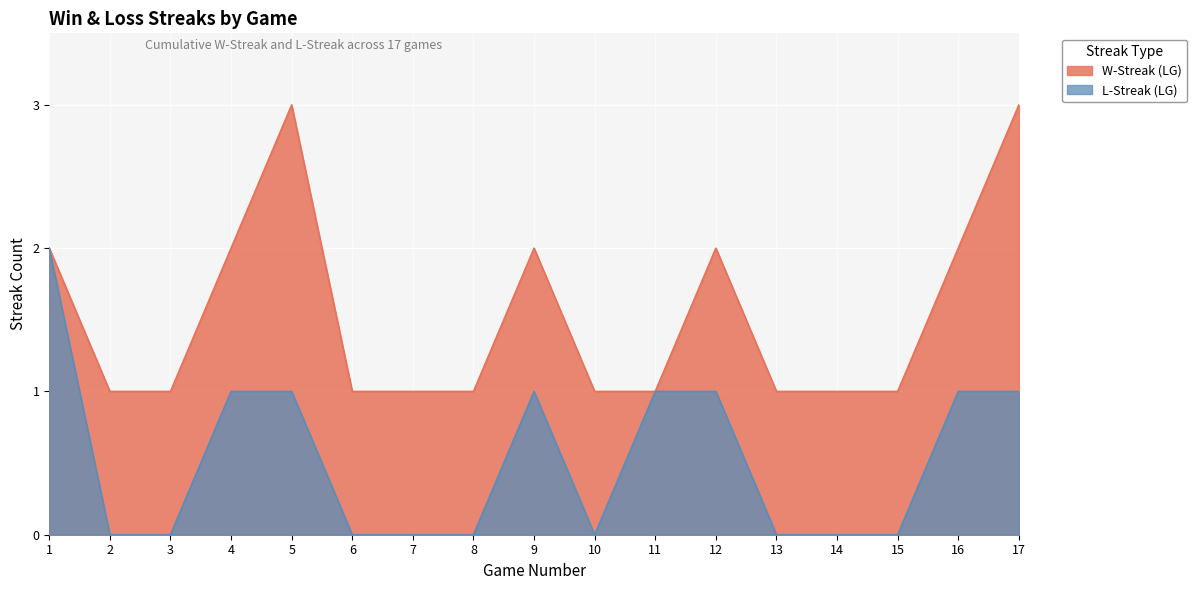

Reading left to right, list all the values displayed in this chart.

W-Streak (LG): 2	1	1	2	3	1	1	1	2	1	1	2	1	1	1	2	3
L-Streak (LG): 2	0	0	1	1	0	0	0	1	0	1	1	0	0	0	1	1